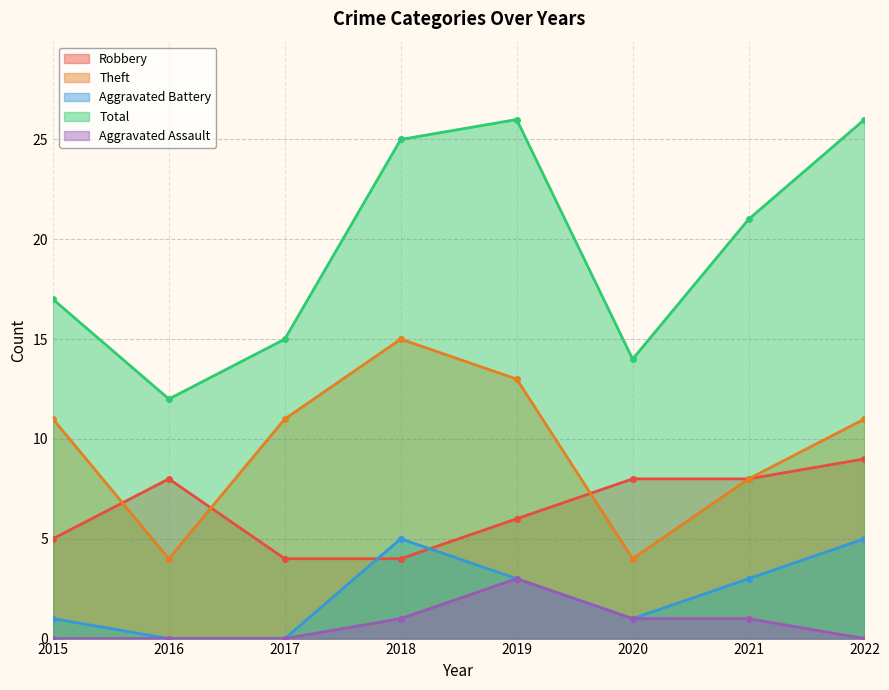

What is the difference between the highest and lowest values at 2016?

12